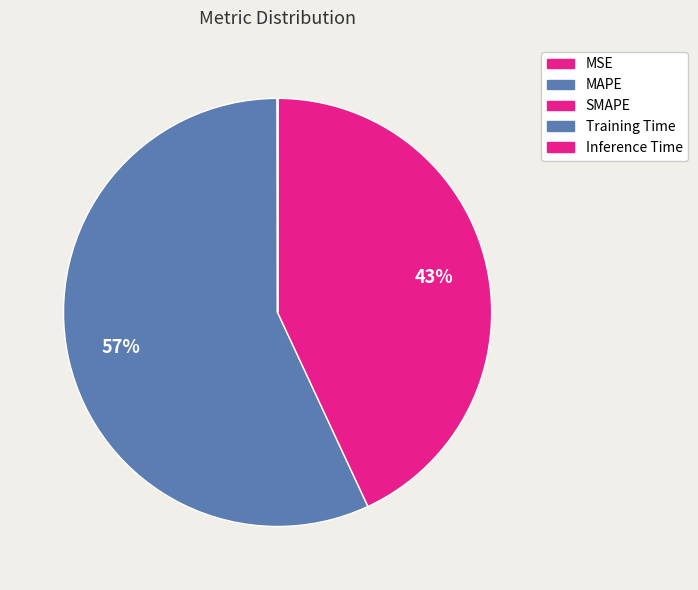

What portion of the pie excludes MAPE?

43.1%